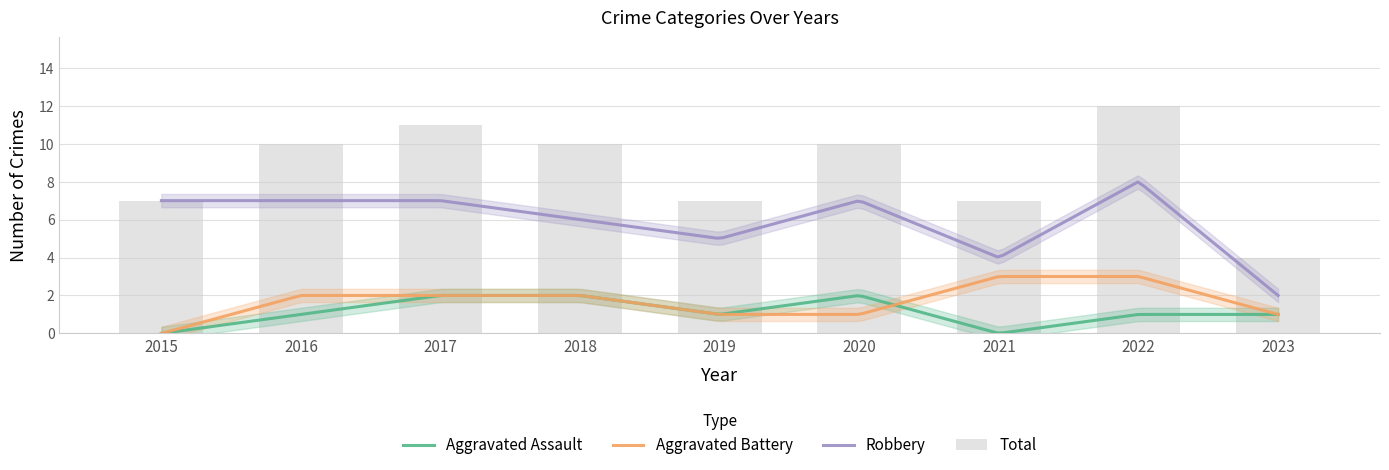

Where does the Aggravated Battery series first go above 2?

2021